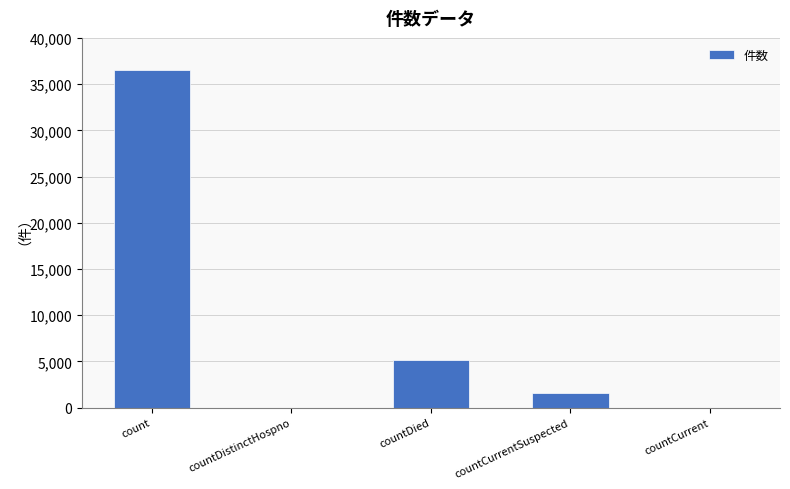

Count the number of categories in the chart.

5